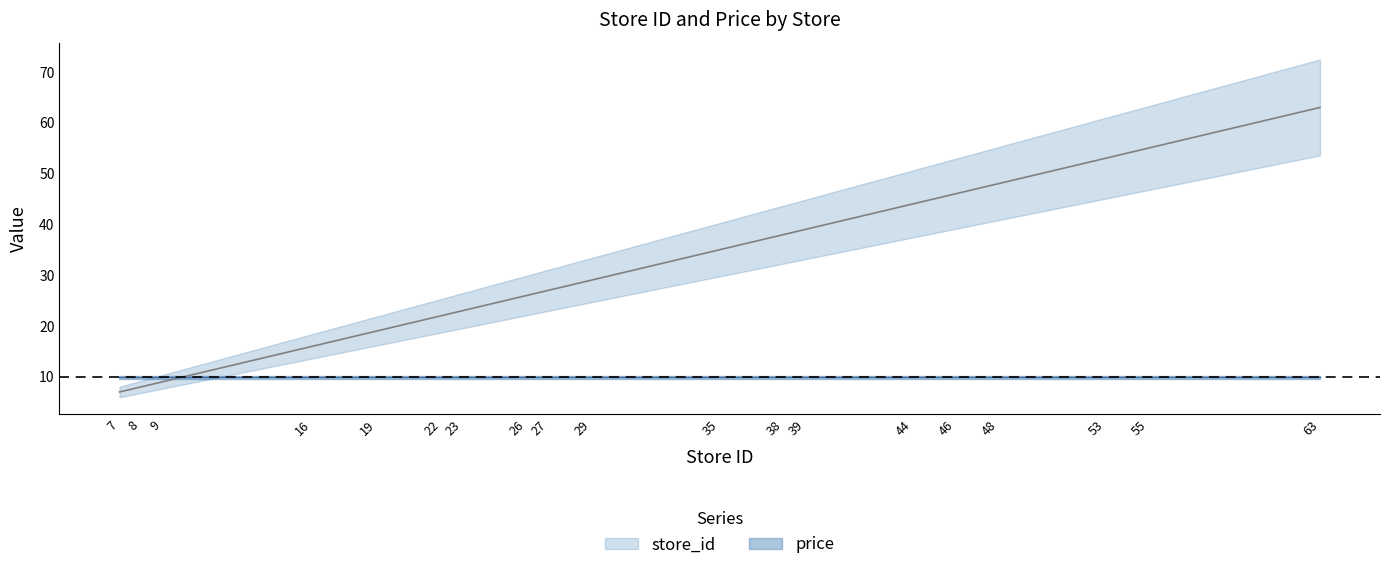

Count the number of categories in the chart.

19